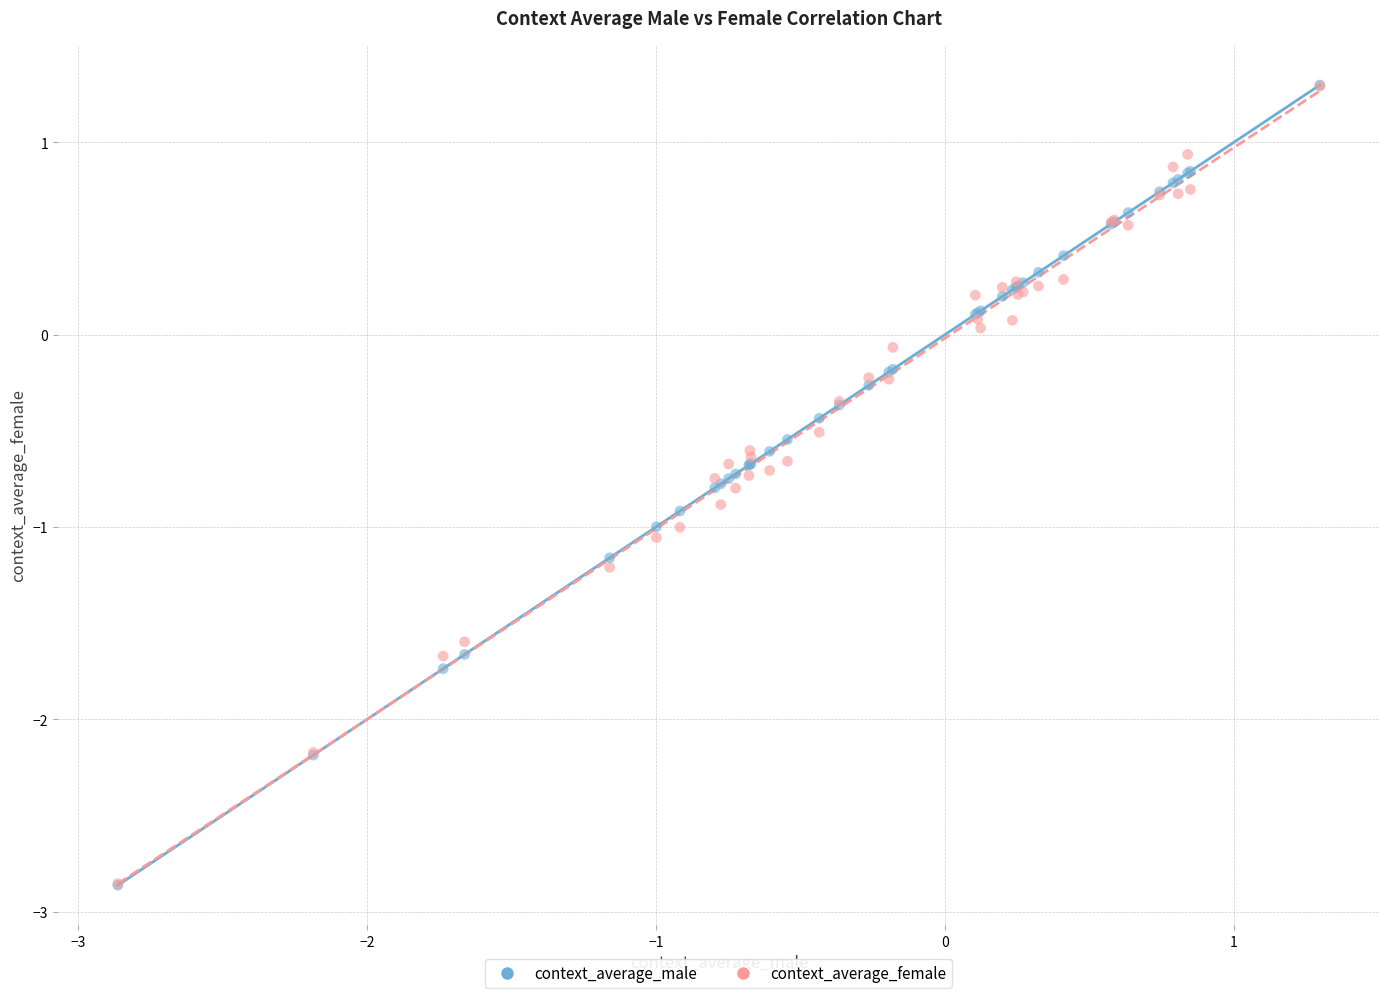

What are all the series names shown in the legend?

context_average_male, context_average_female